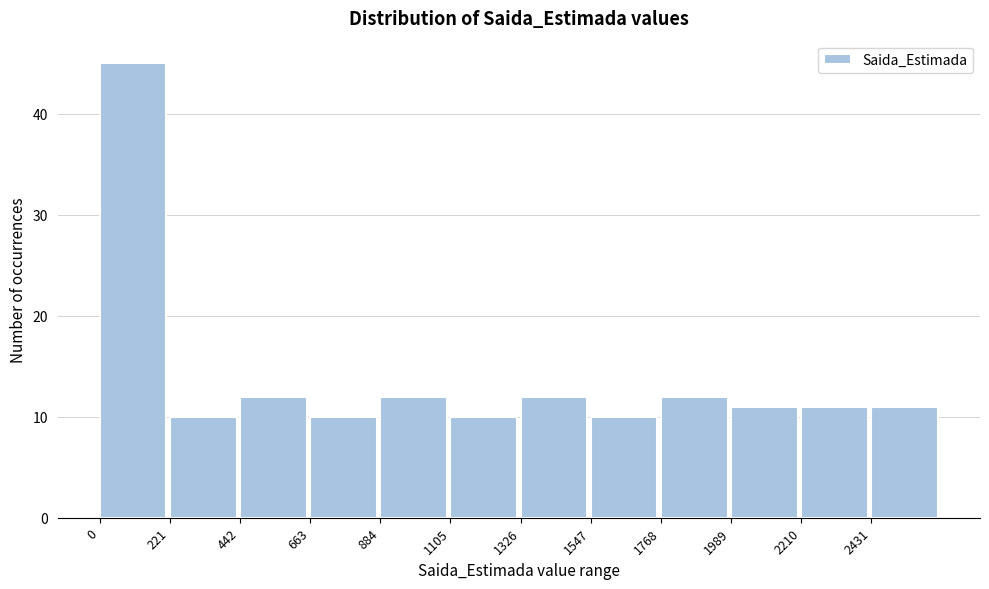

What is the height of the bar covering 1550 to 1750 on the x-axis? Neither the bar edges nor the heights are printed on the chart, so give them approximately, as read against the axes.

10